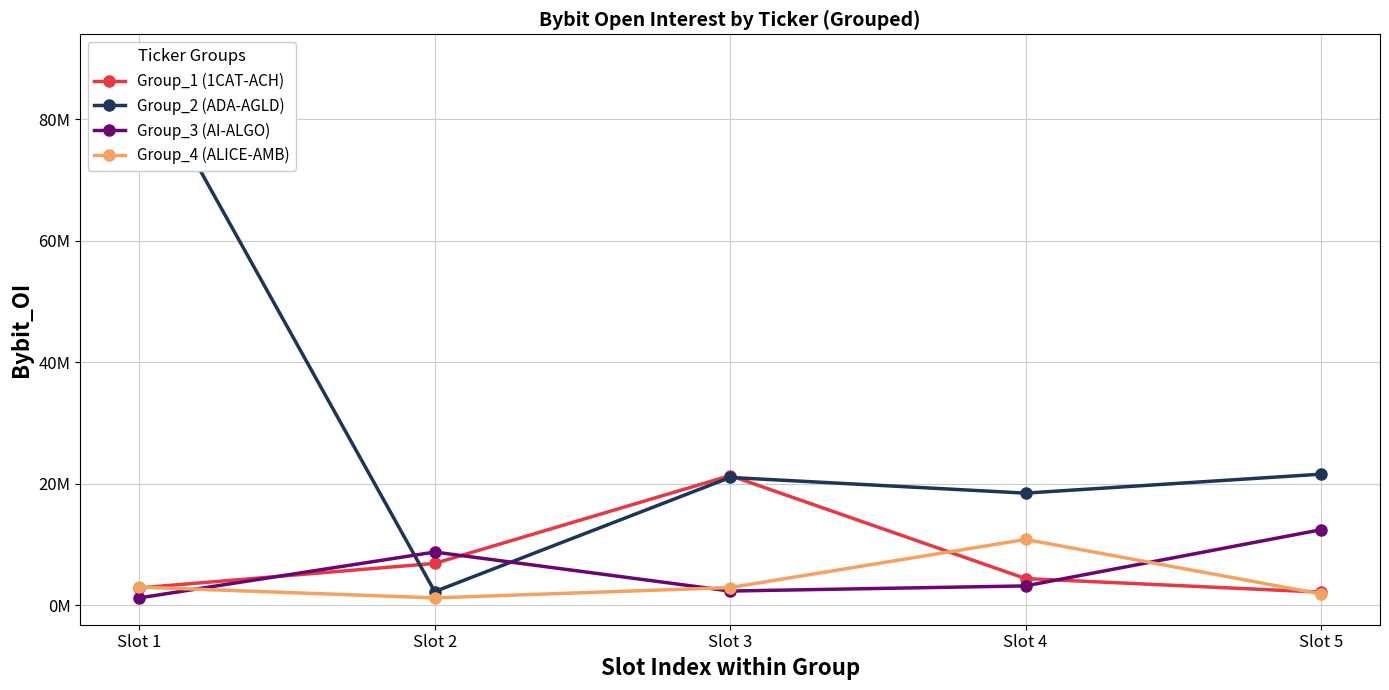

What is the lowest value of the Group_3 (AI-ALGO) series?

1226819